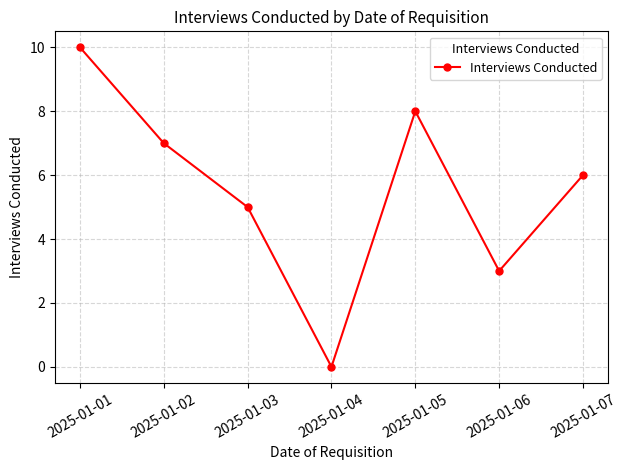

Which has a higher value, 2025-01-01 or 2025-01-05?

2025-01-01